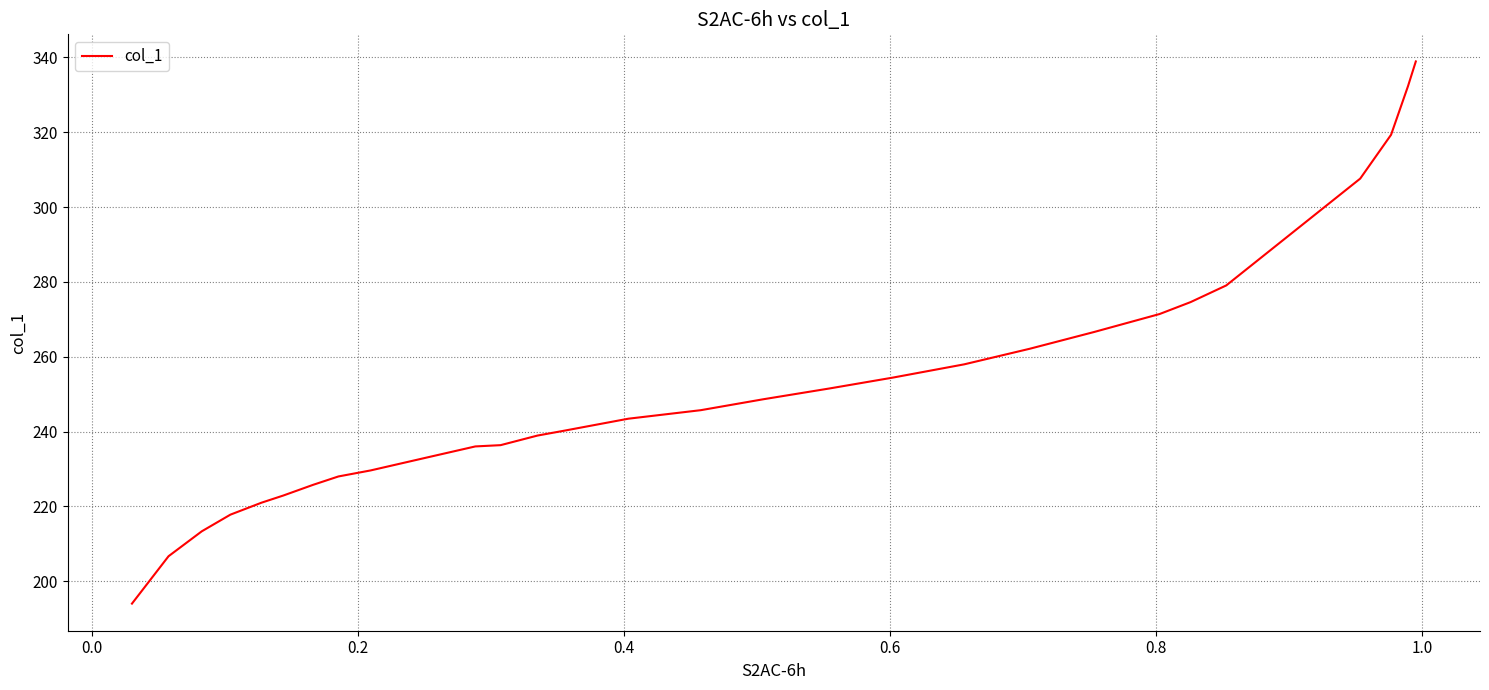

Does the chart have visible grid lines?

Yes